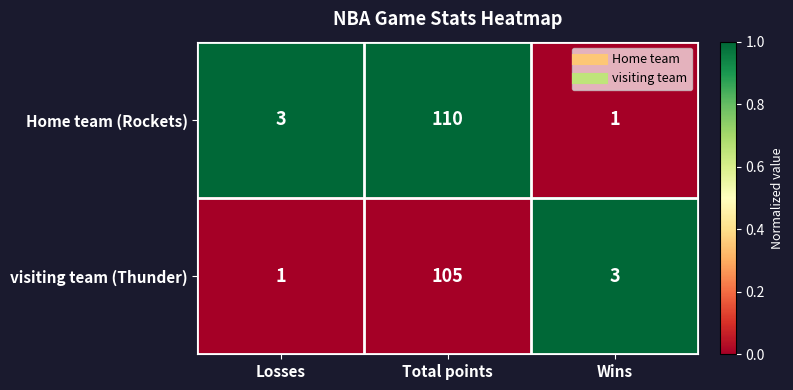

Rank the series by their maximum value, from lowest to highest.

visiting team (Thunder), Home team (Rockets)